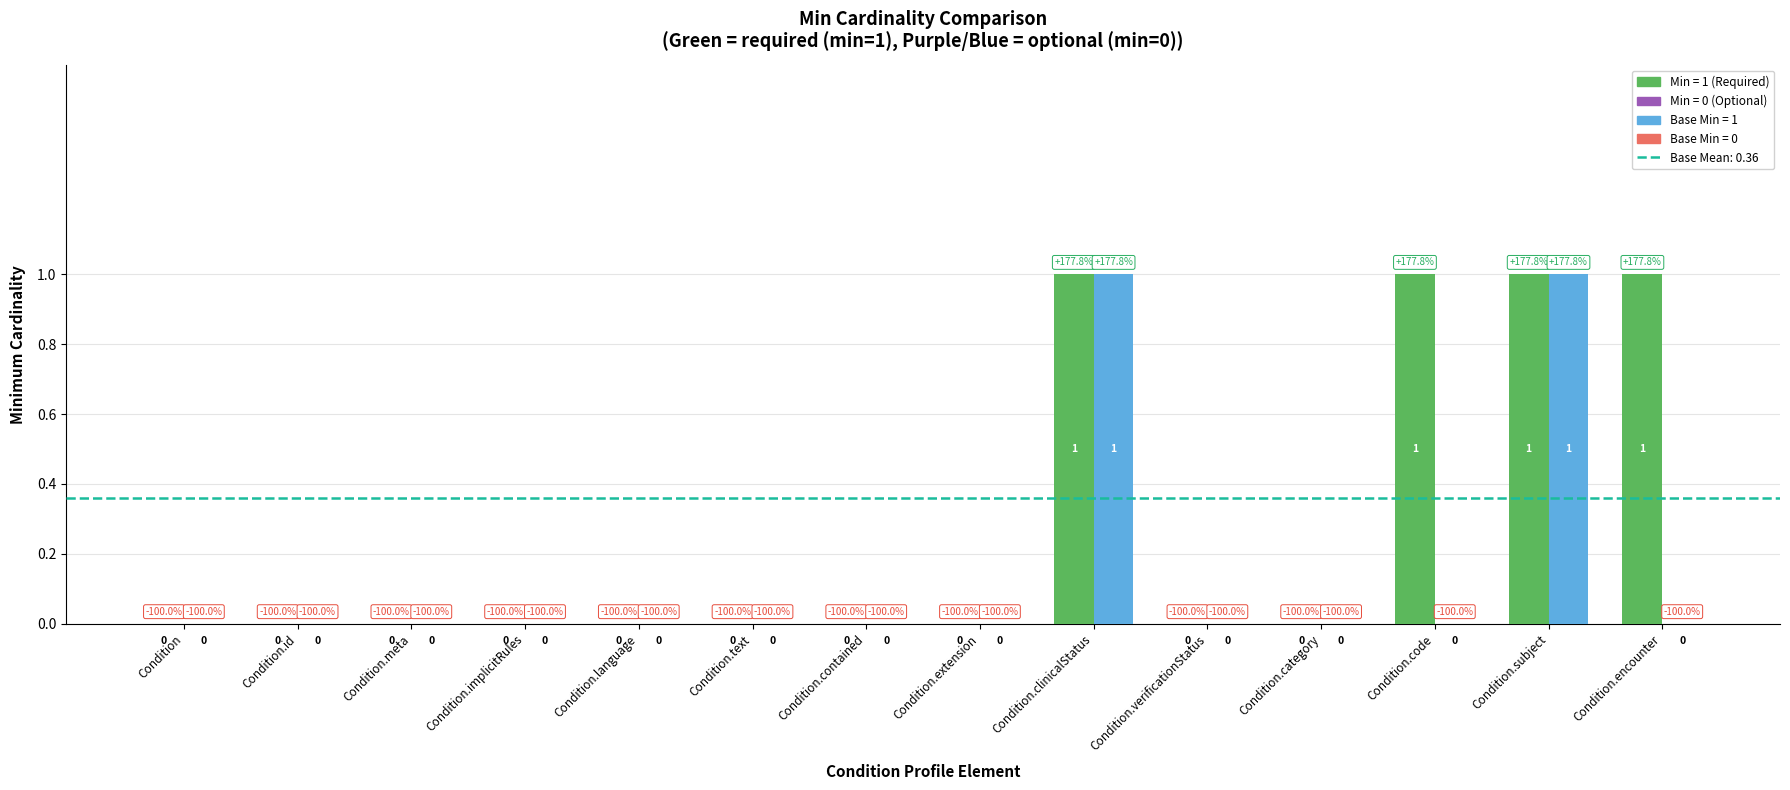

Reading left to right, what are all the values shown in this chart?

Min: Condition=0	Condition.id=0	Condition.meta=0	Condition.implicitRules=0	Condition.language=0	Condition.text=0	Condition.contained=0	Condition.extension=0	Condition.clinicalStatus=1	Condition.verificationStatus=0	Condition.category=0	Condition.code=1	Condition.subject=1	Condition.encounter=1
Base Min: Condition=0	Condition.id=0	Condition.meta=0	Condition.implicitRules=0	Condition.language=0	Condition.text=0	Condition.contained=0	Condition.extension=0	Condition.clinicalStatus=1	Condition.verificationStatus=0	Condition.category=0	Condition.code=0	Condition.subject=1	Condition.encounter=0